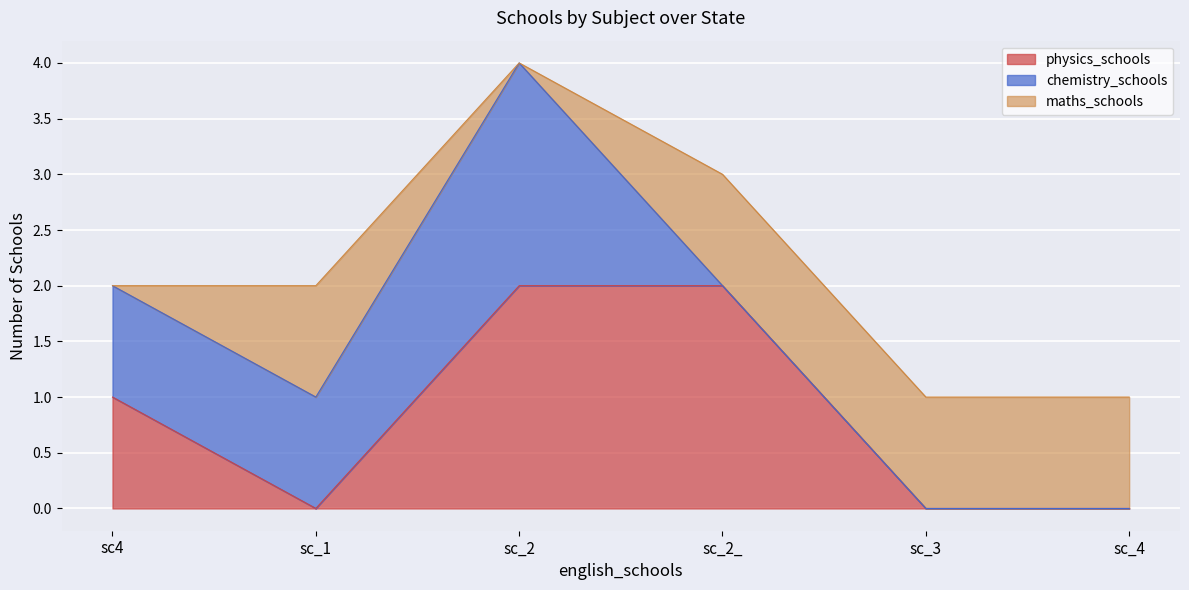

At which label is maths_schools closest to 0?

sc4